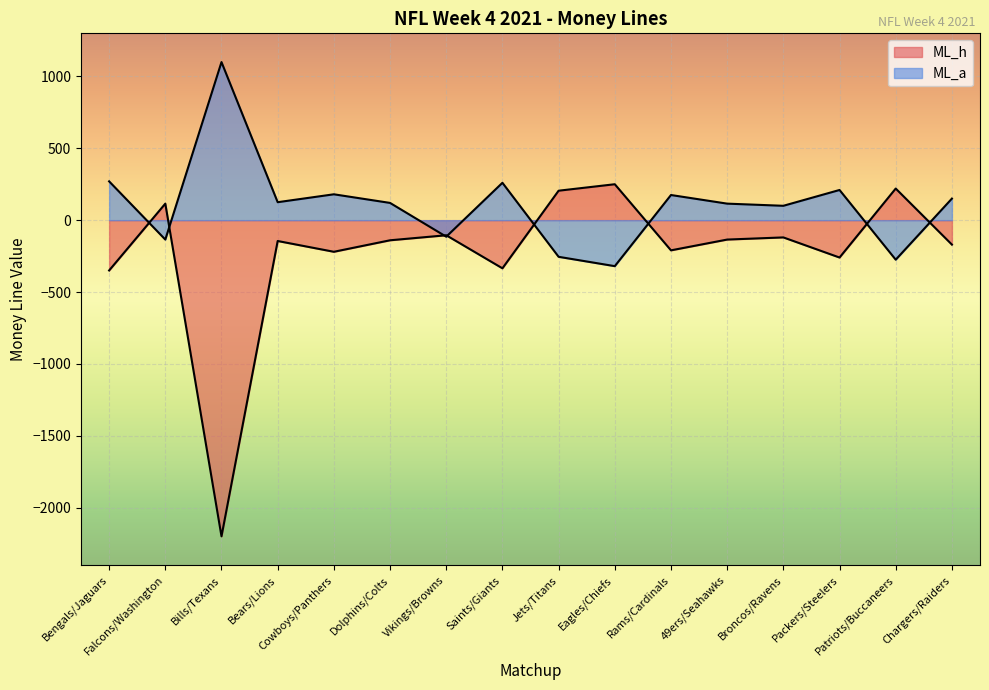

Rank the series at Dolphins/Colts from lowest to highest value.

ML_h, ML_a